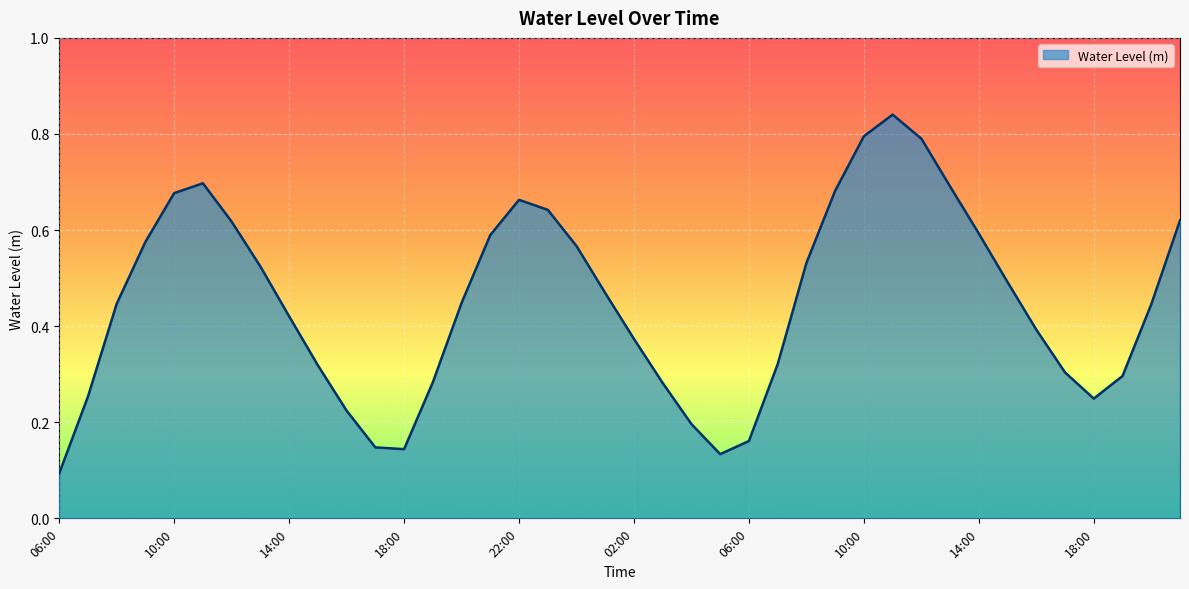

At which label is the value closest to 0?

06:00